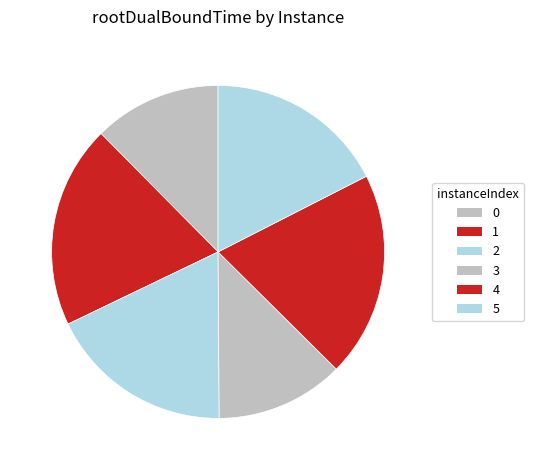

Combined, what portion of the pie is 4 and 5?

37.4%